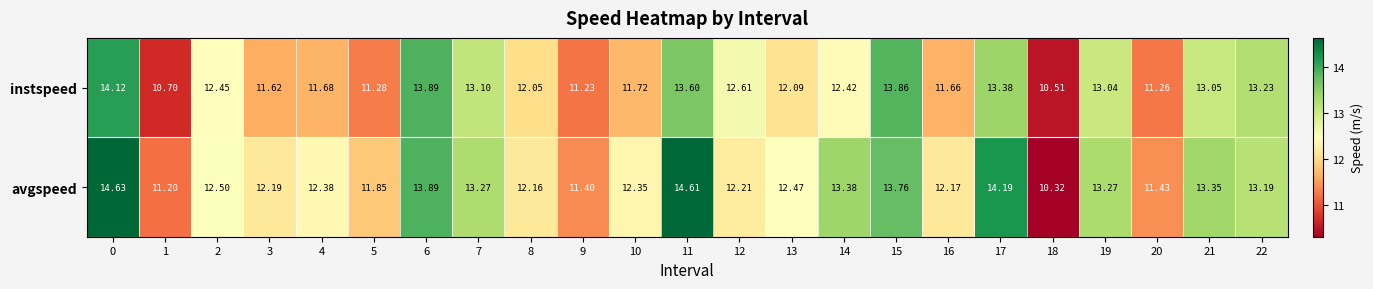

List the series in order of their overall mean, lowest first.

instspeed, avgspeed